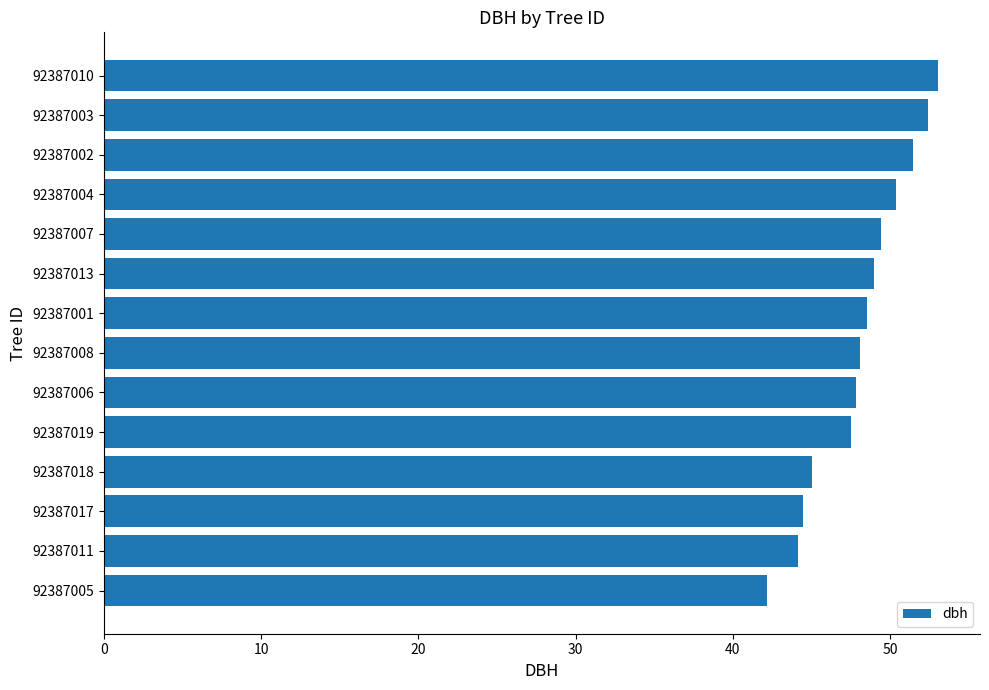

How many data points does each series have?

14